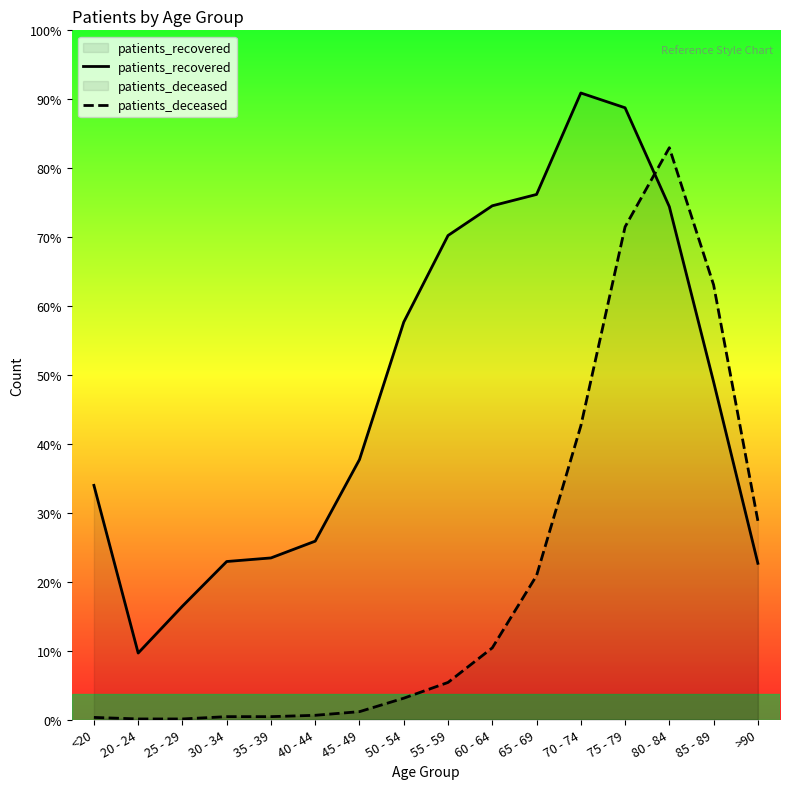

Between >90 and 20 - 24, which is larger?

>90